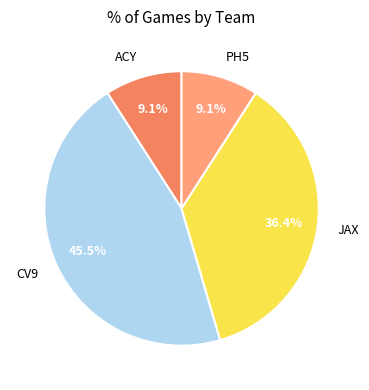

Which has a higher value, PH5 or CV9?

CV9